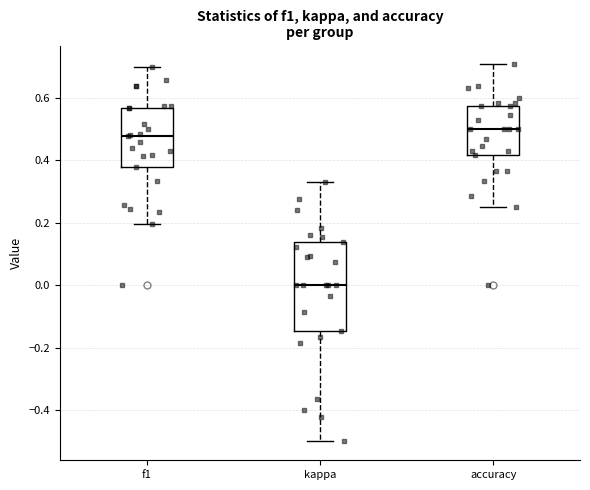

Comparing the boxes themselves (not the whiskers), which one is the tallest?

kappa